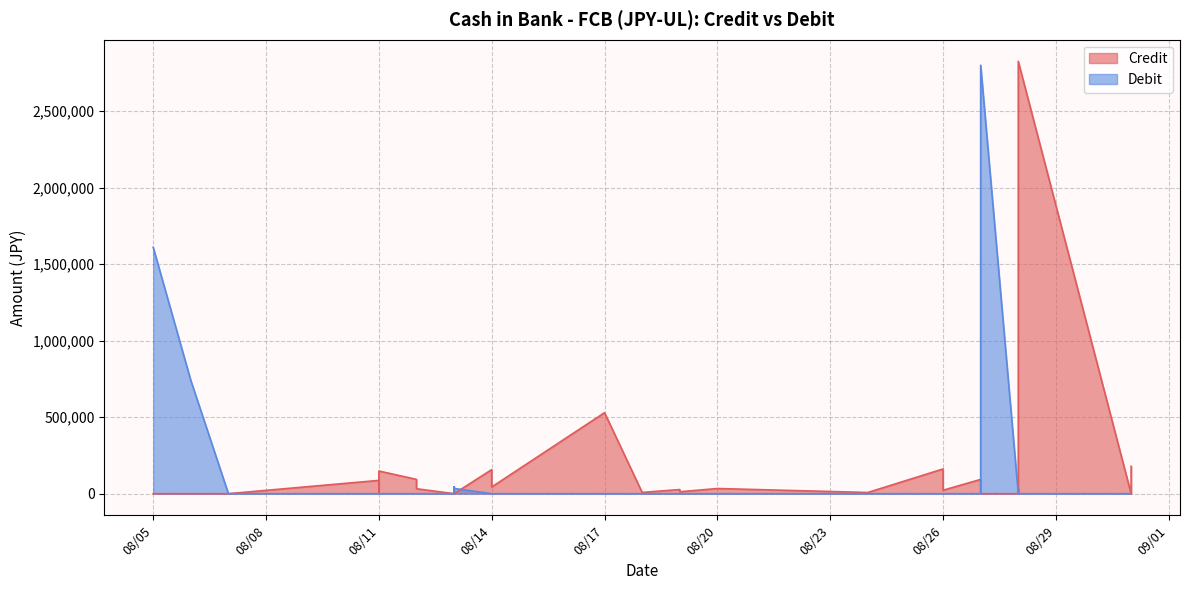

At which category does Credit reach its first local peak?

08/11